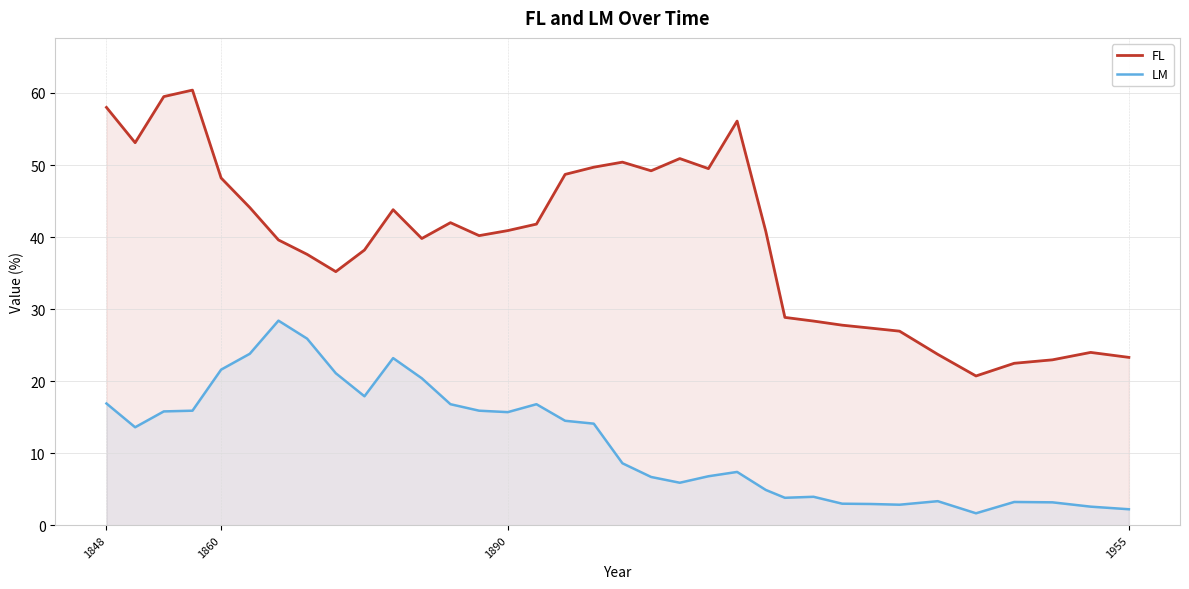

Which series has the widest spread of values?

FL